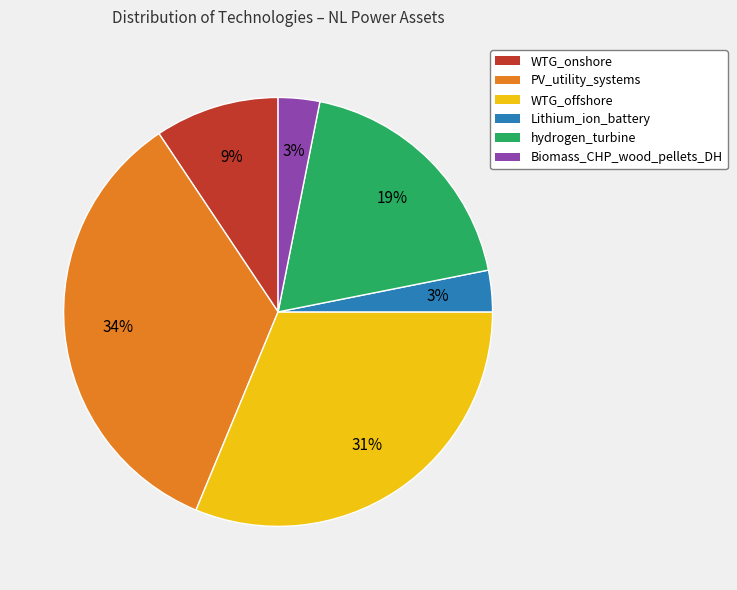

Count the number of slices in the pie.

6